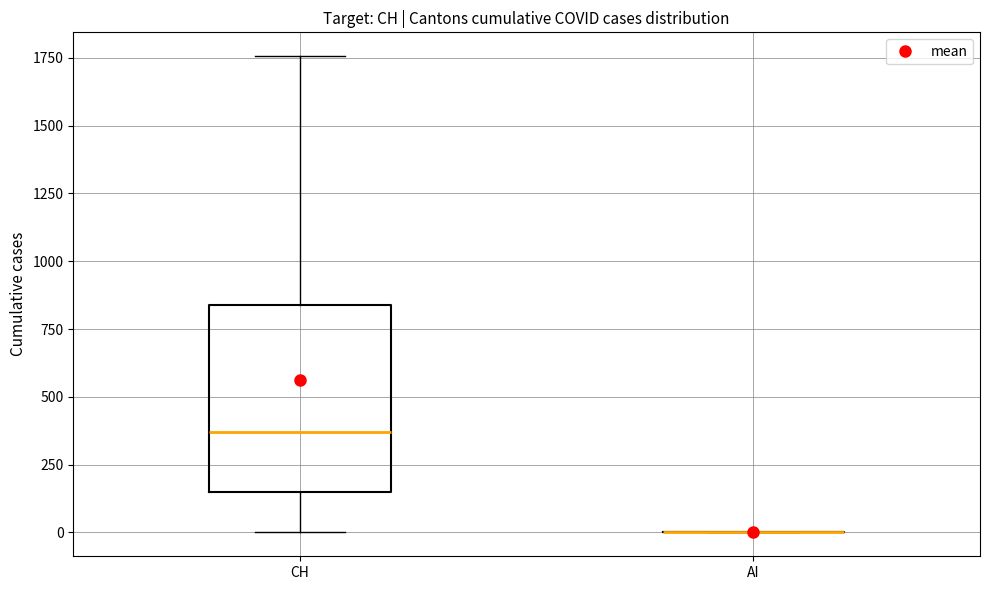

Which box is the tallest, from its lower edge to its upper edge?

CH